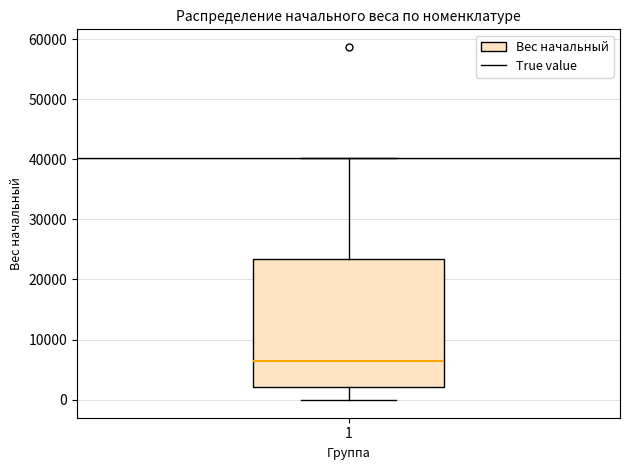

Transcribe this box plot: give where the median line is, the range the box spans, and where the two whiskers end, as read against the y-axis. The values are not printed on the chart, so give them approximately, as read against the axis.

median 6000, box 2000 to 23000, whiskers 0 to 40000